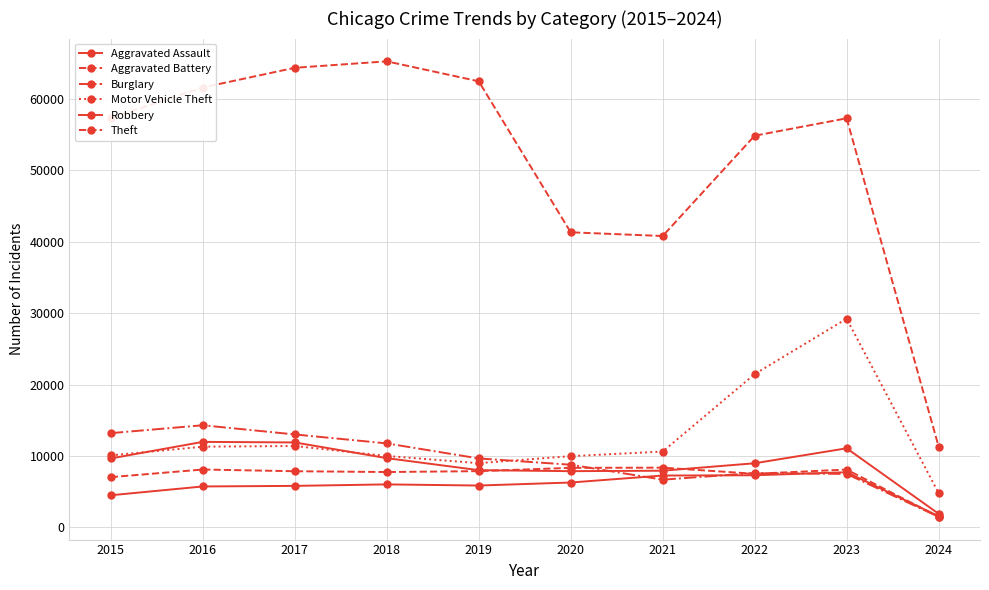

In Burglary, how many points are lower than both neighbors (excluding endpoints)?

1